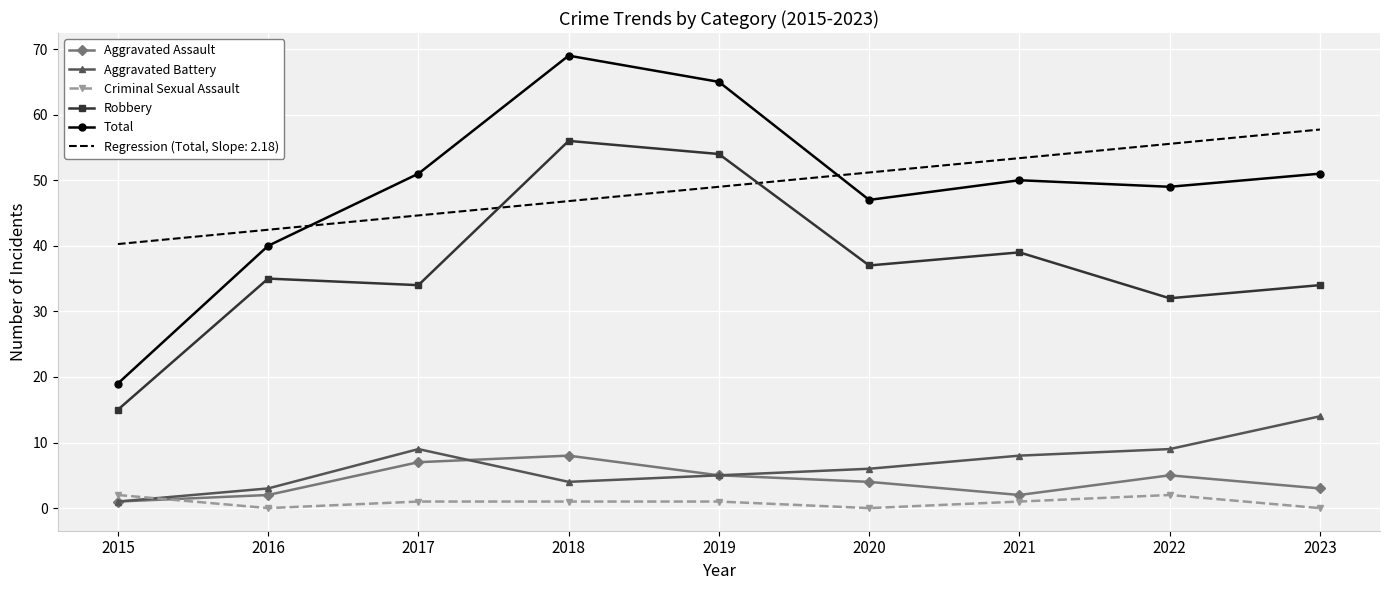

What is the difference between the maximum and minimum values in the Aggravated Assault series?

7.0